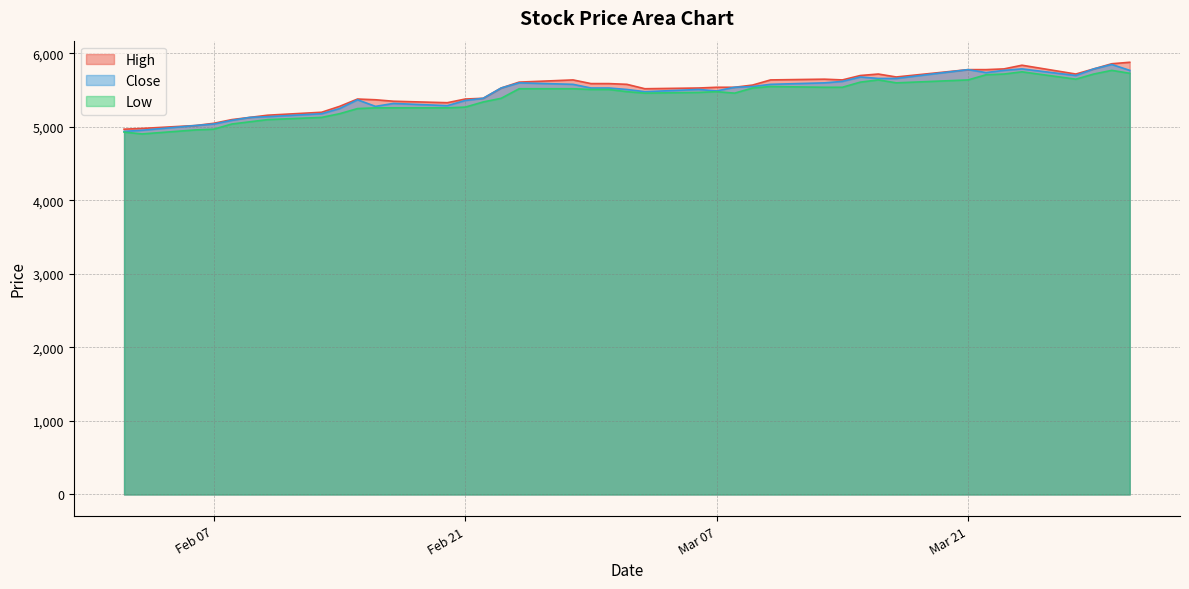

Is it true that Close equals 8492 at 2017-03-10?

False